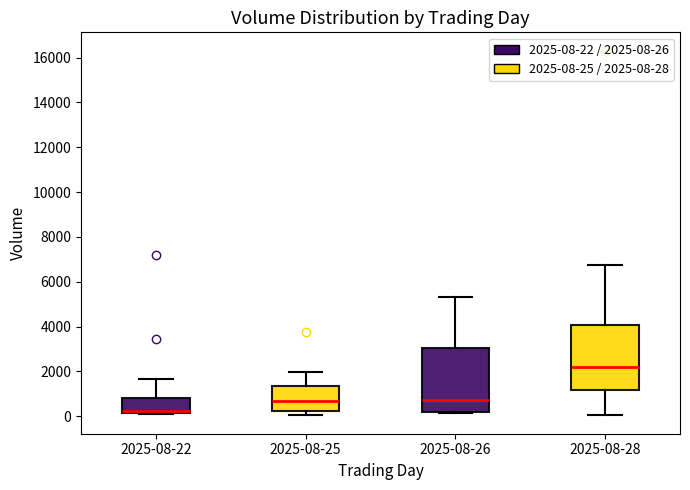

Reading left to right, read every box against the y-axis: the position of its median line, the range the box covers, and the ends of its whiskers. The values are not printed on the chart, so give them approximately, as read against the axis.

2025-08-22: median 200 (just above the box's lower edge), box 200 to 800, whiskers 0 to 1600
2025-08-25: median 600, box 200 to 1400, whiskers 0 to 2000
2025-08-26: median 800, box 200 to 3000, whiskers 200 (just below the box's lower edge) to 5400
2025-08-28: median 2200, box 1200 to 4000, whiskers 0 to 6800